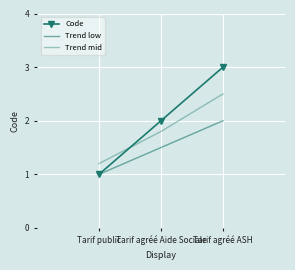

How many data points does each series have?

3